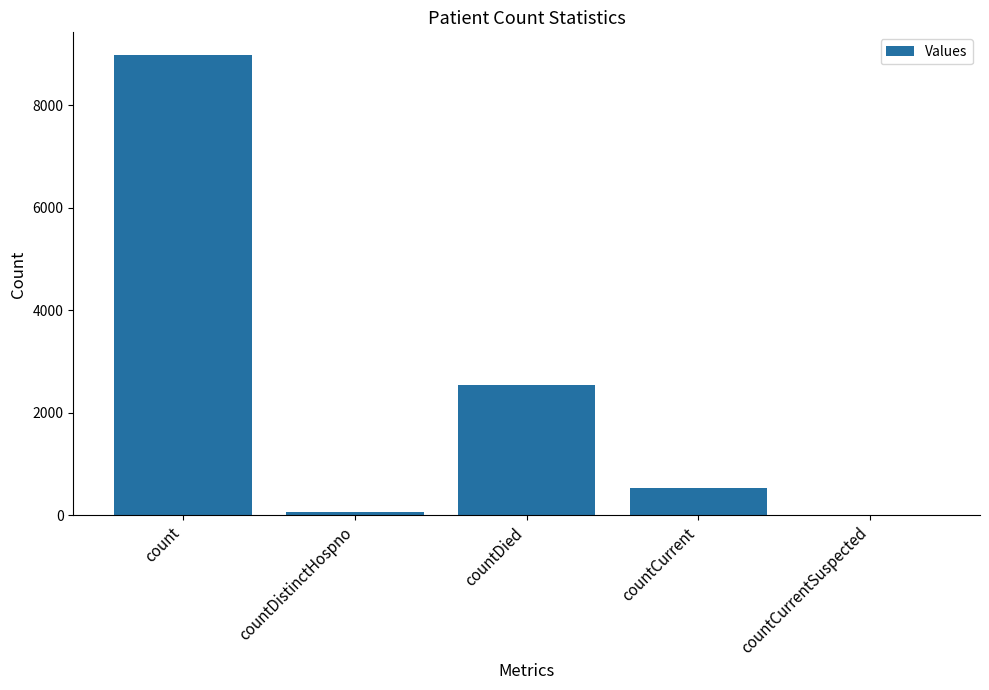

The chart shows a value of 76 at countDistinctHospno. True or false?

True